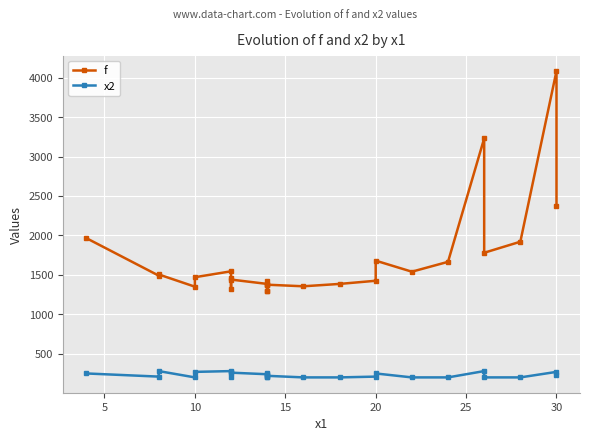

Rank the series at 20 from highest to lowest value.

f, x2